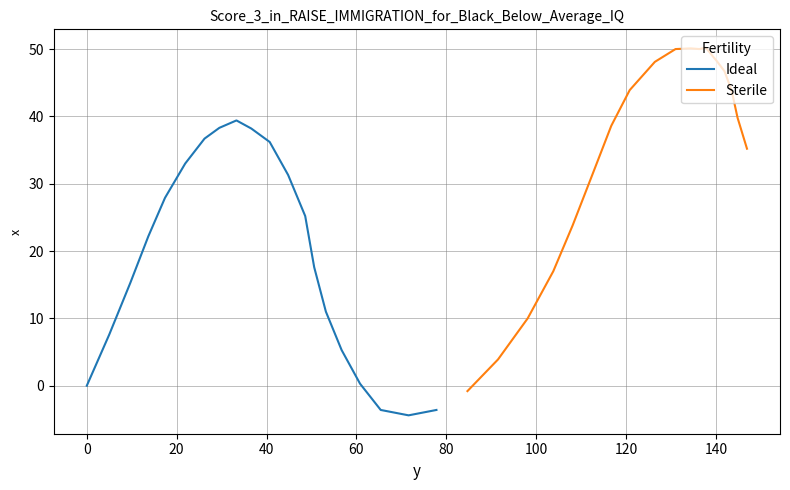

What is the highest value of the Ideal series?

39.4